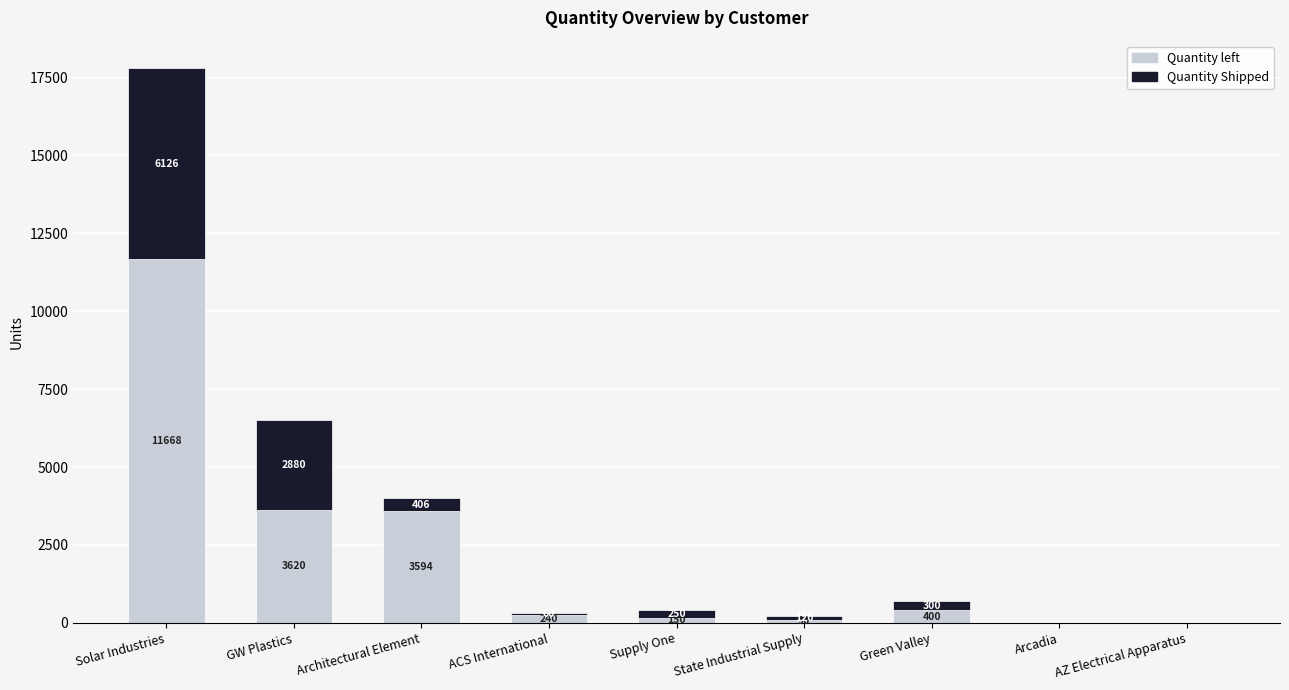

At which label is Quantity left closest to 5849?

GW Plastics